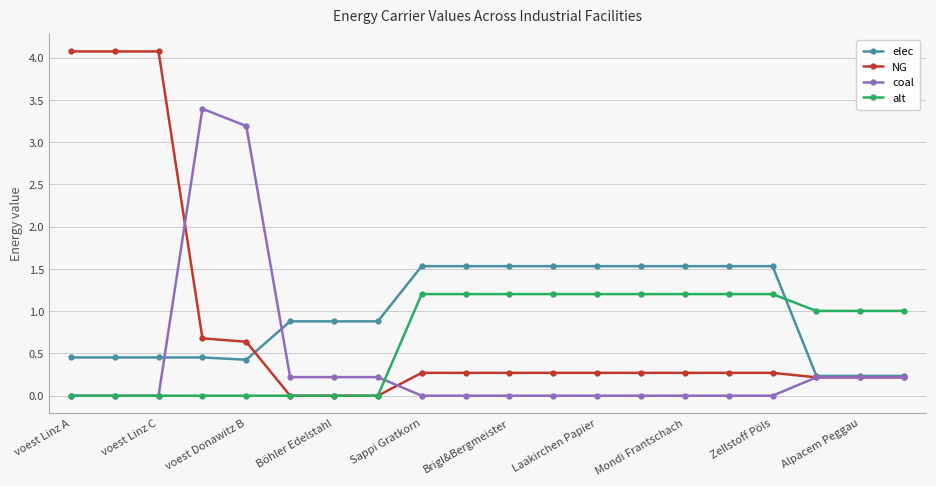

Which series has the largest total across all categories?

elec